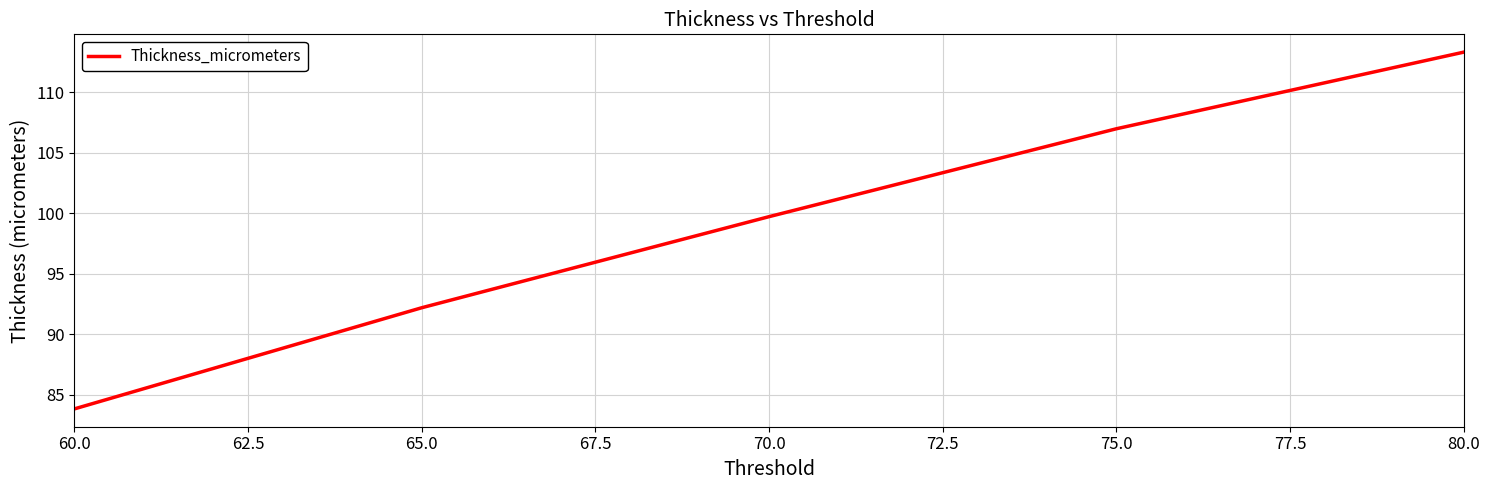

Which category has the lowest value across all series?

60.0